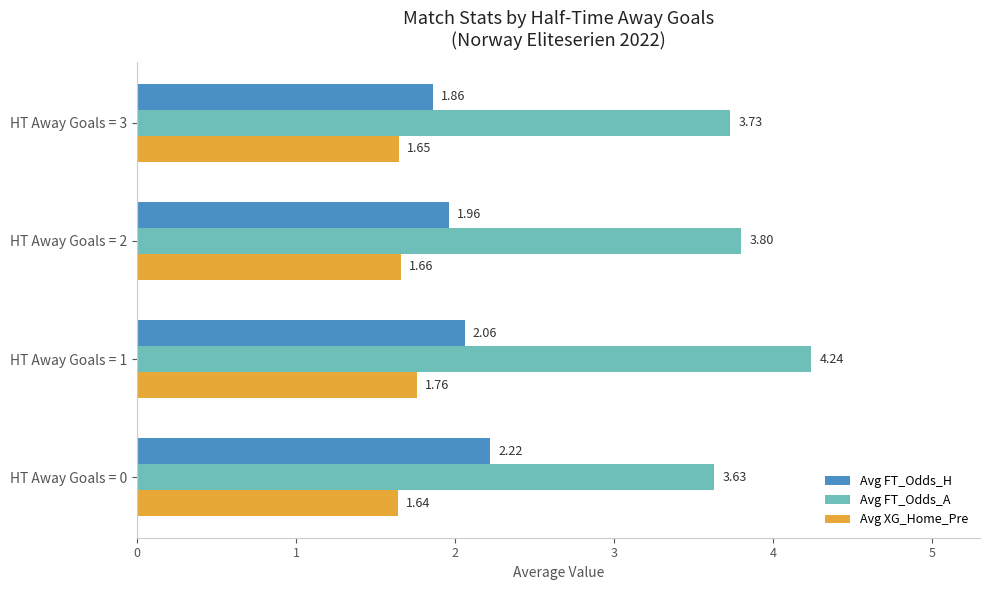

Which series has the largest total across all categories?

Avg FT_Odds_A